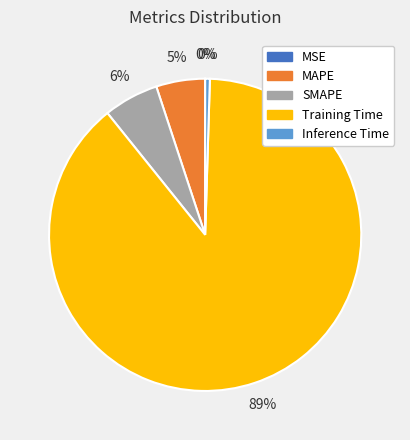

The MAPE slice represents 1% of the pie. True or false?

False